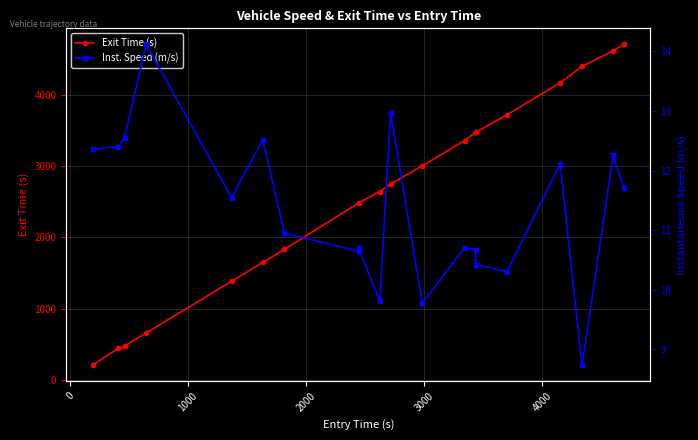

What is the lowest value of the Exit Time (s) series?

205.4